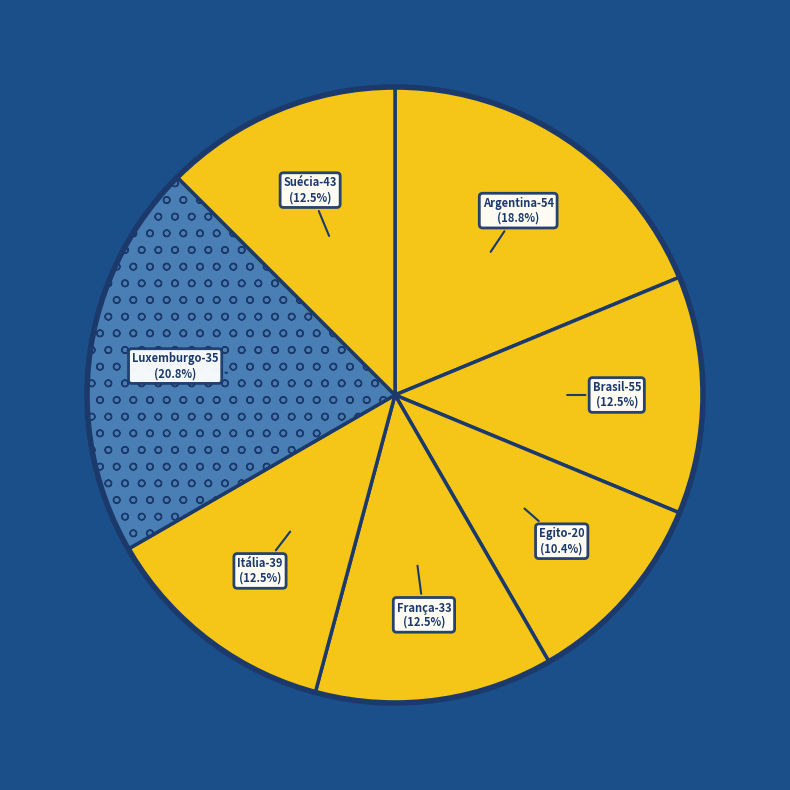

Which slice is the smallest?

Egito-20